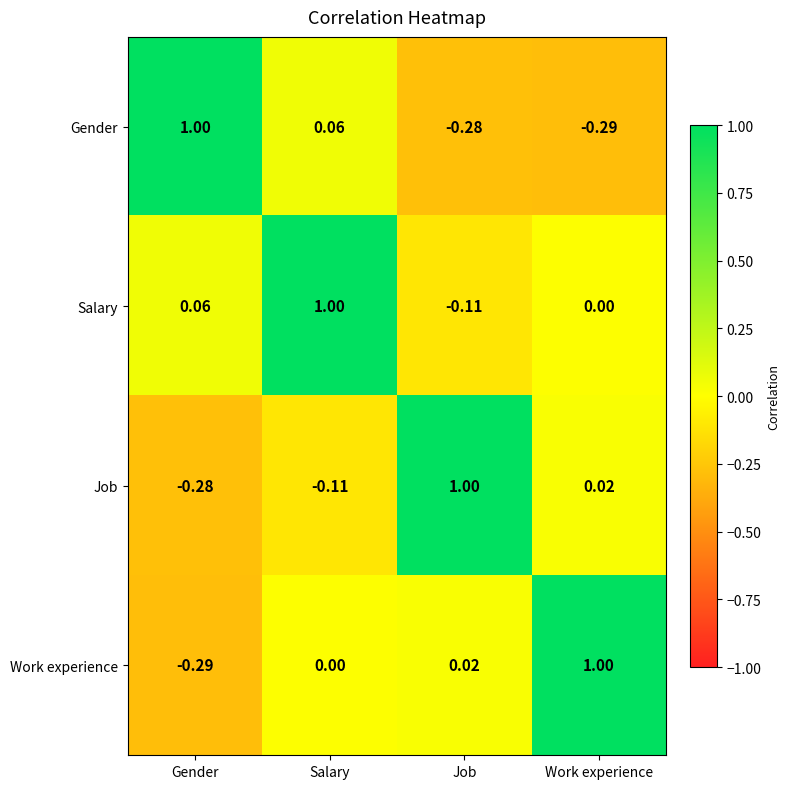

Which series has the largest total across all categories?

Salary